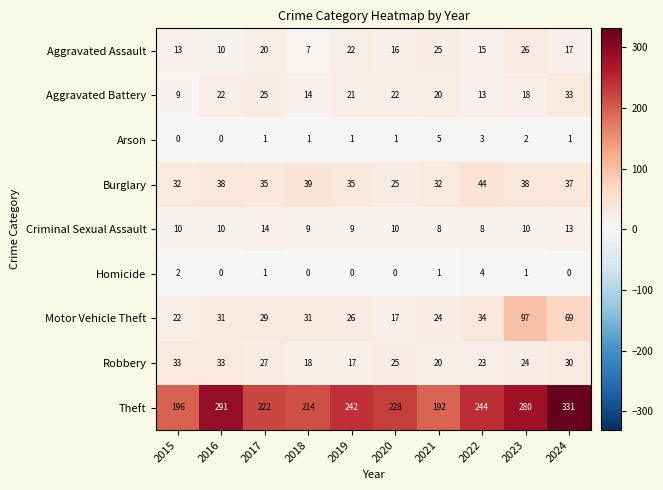

What is the difference between the second highest and minimum values in the Theft series?

99